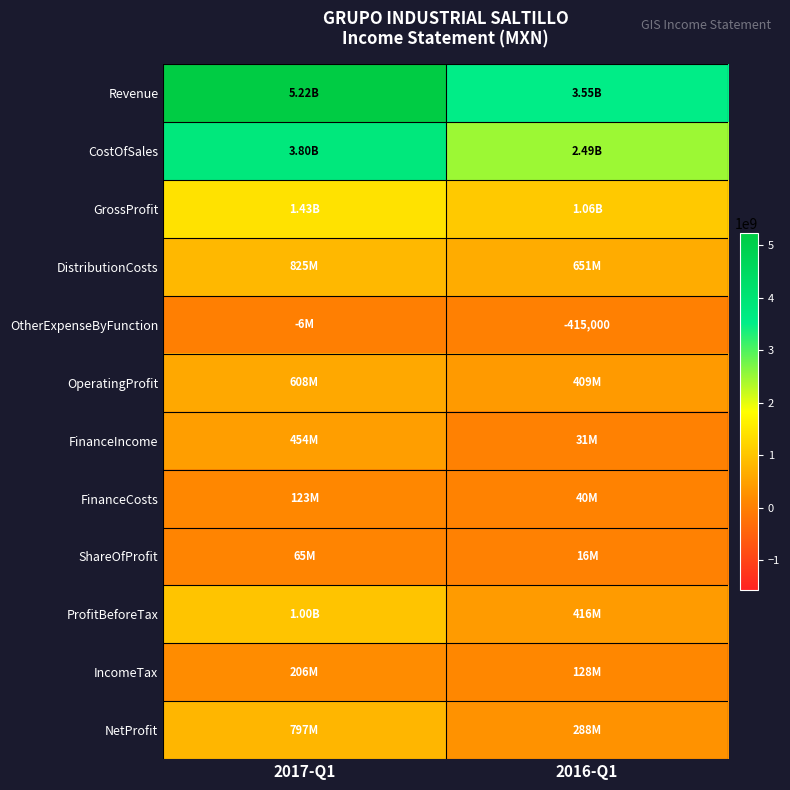

How many data points in ShareOfProfit are less than 64814000?

1